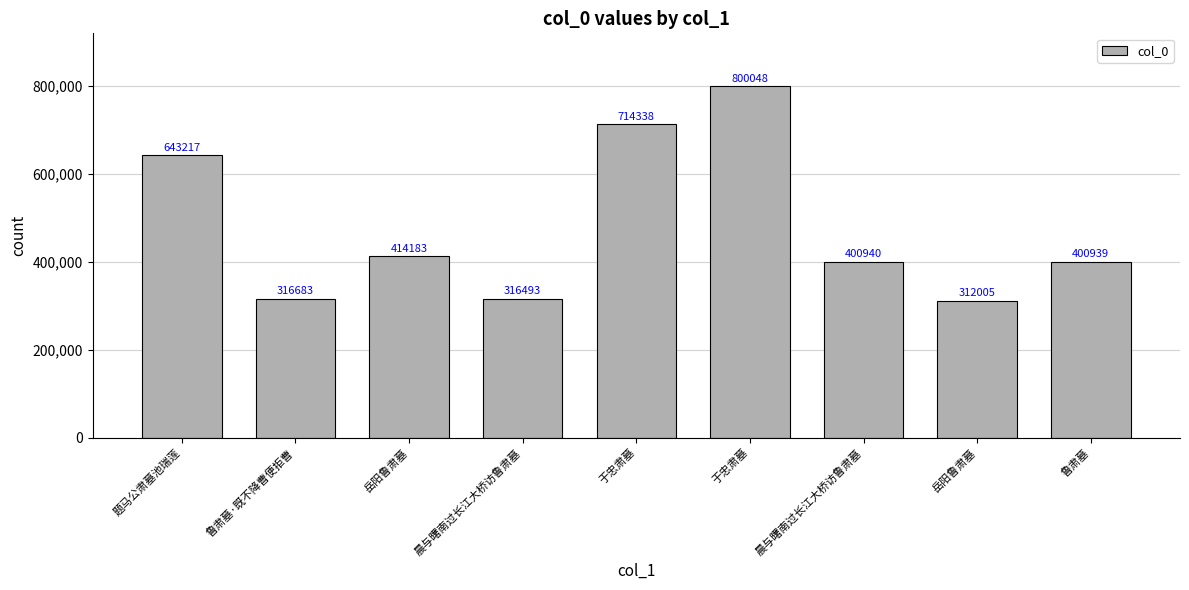

How many bars are there in total?

9